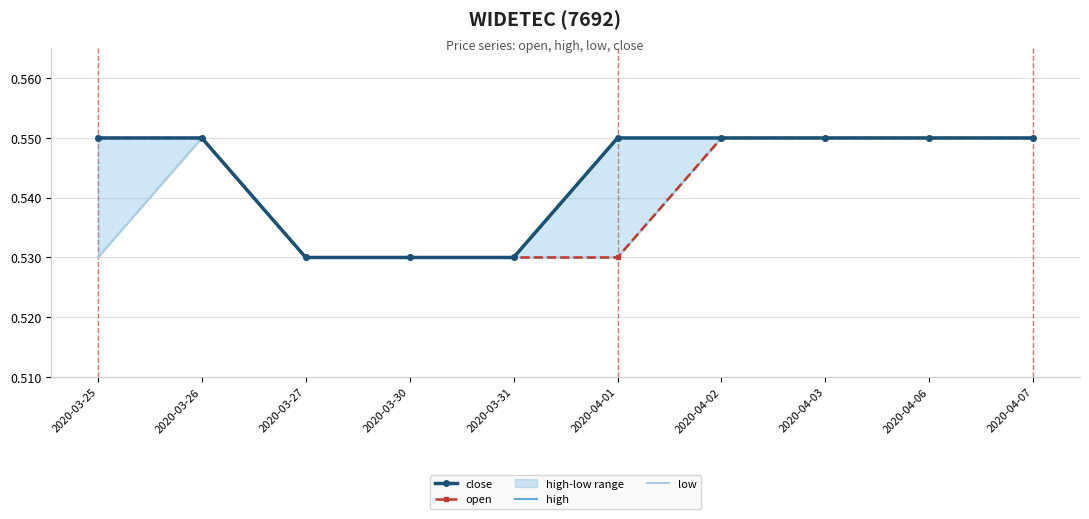

Is this an area chart (filled region under the line)?

No